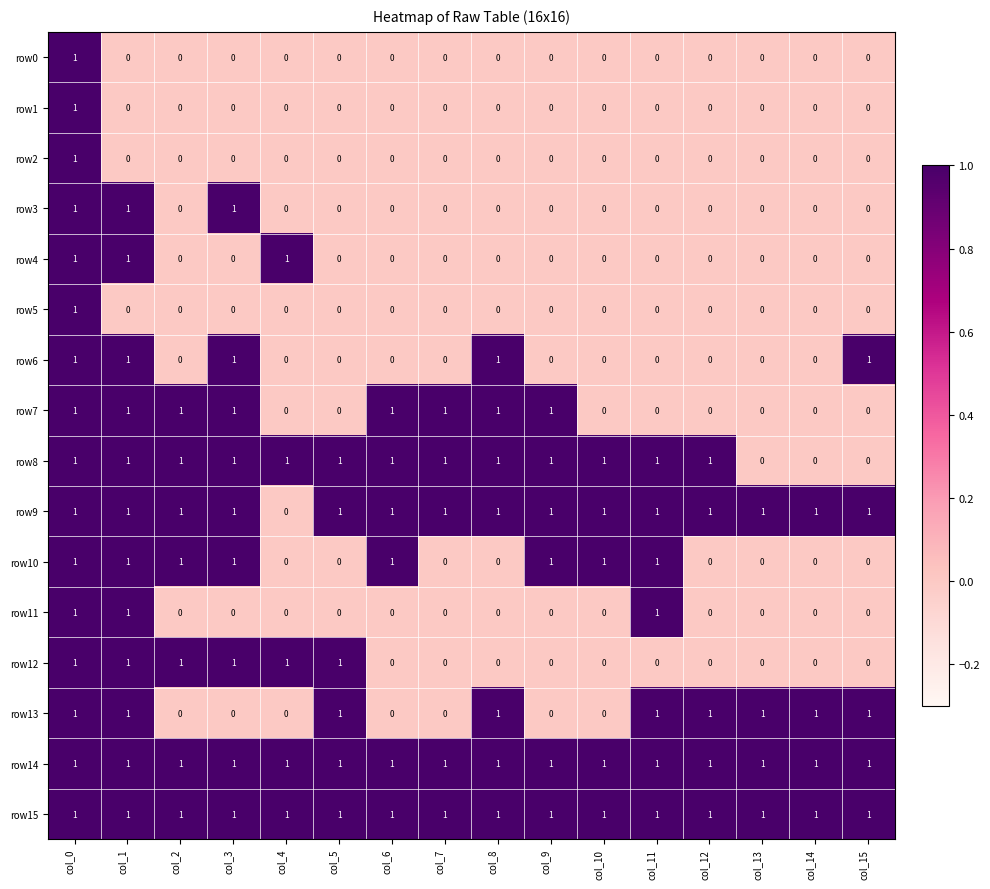

The value of row11 at col_11 is 1. True or false?

True